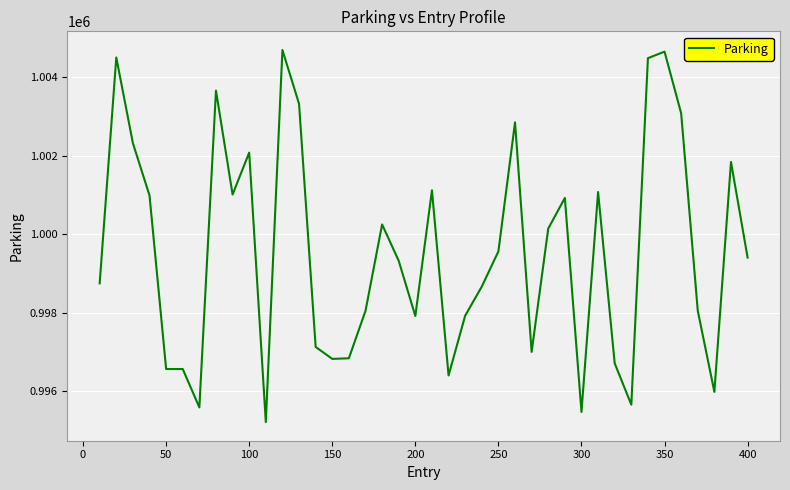

What is the maximum value shown in the chart?

1004699.1